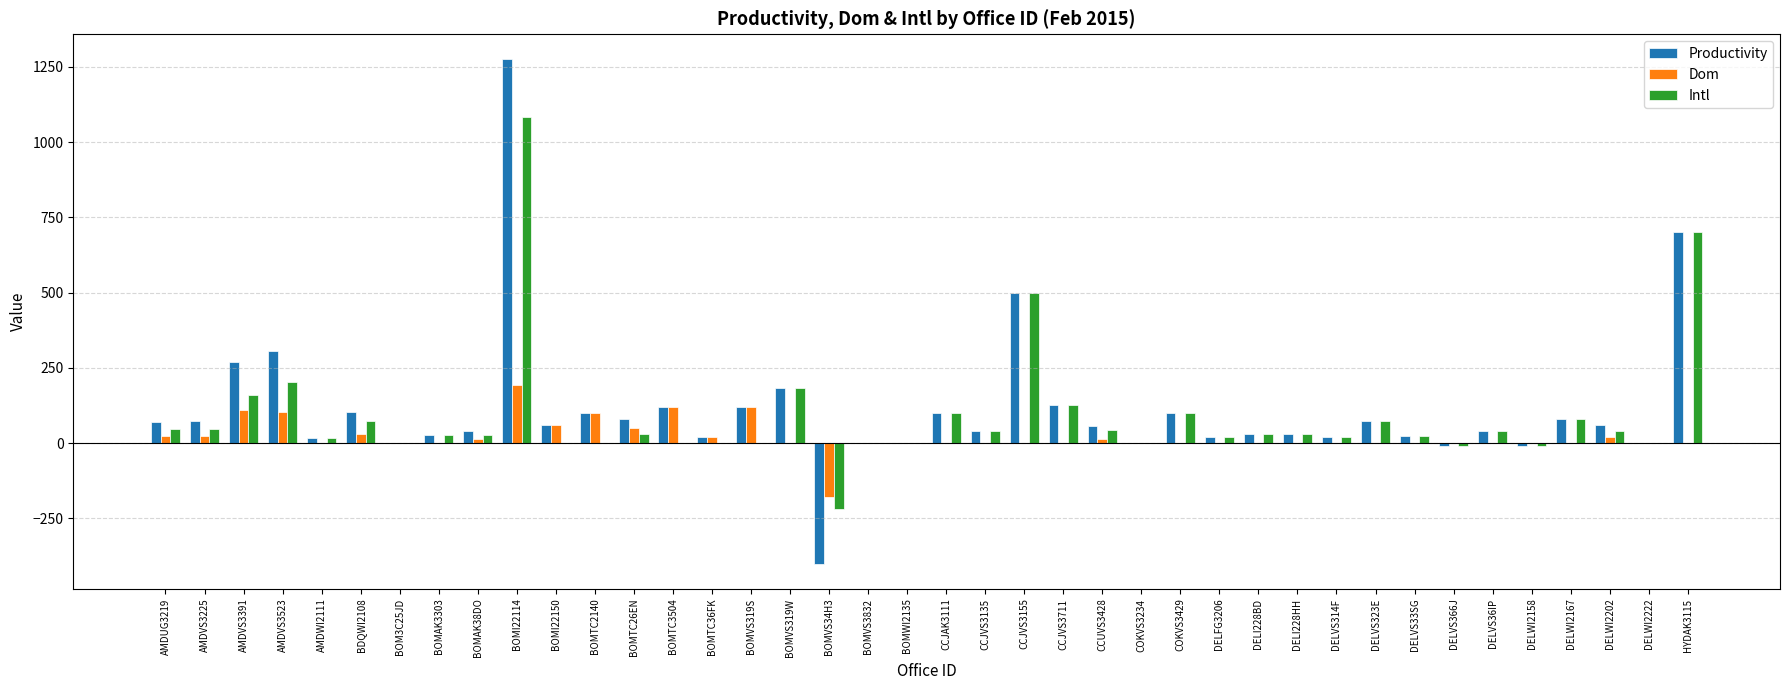

At which label is Productivity closest to 437?

CCJVS3155